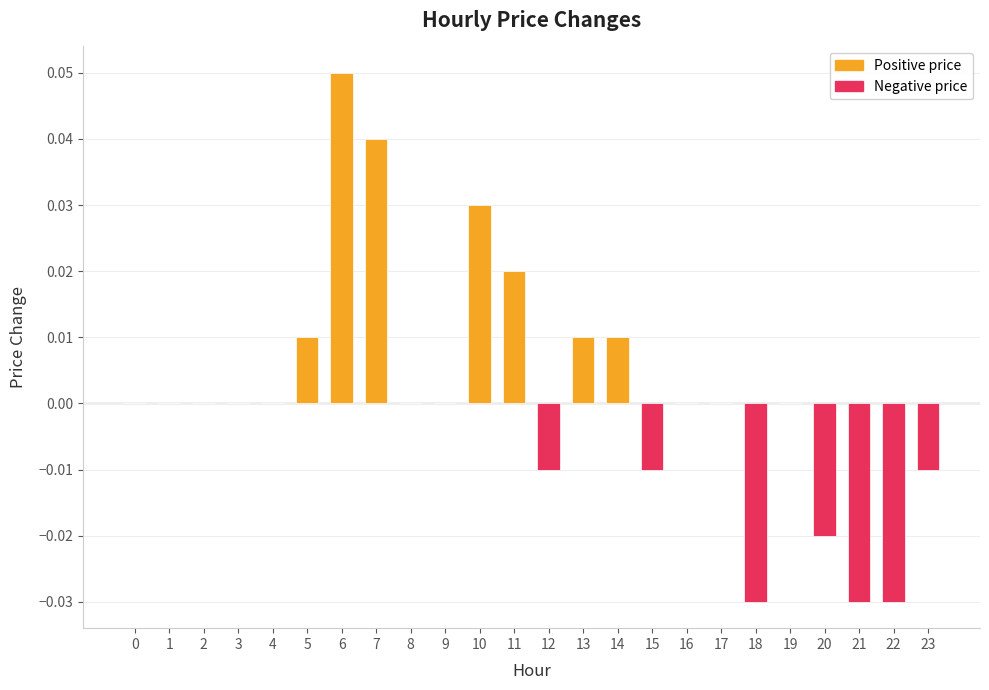

Which has a higher value, 18 or 12?

12